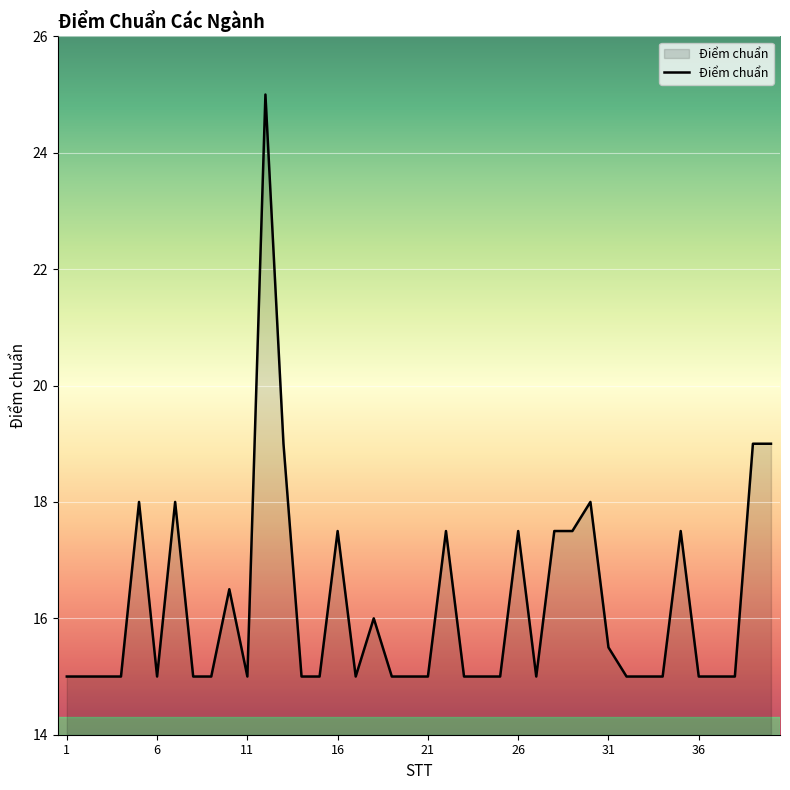

Does the chart have visible grid lines?

Yes